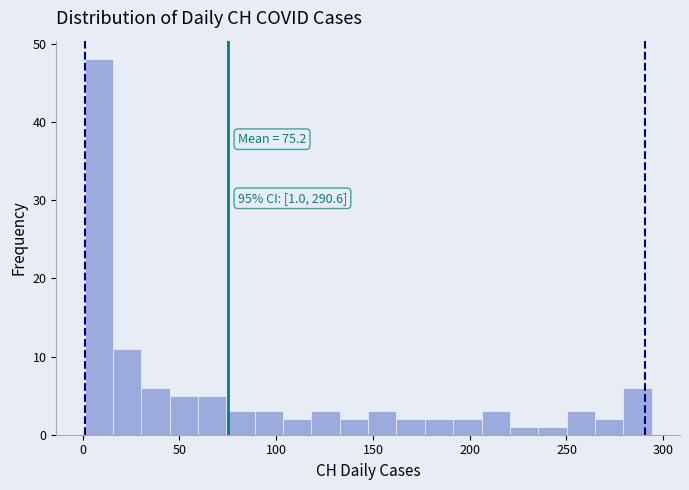

Around what value on the x-axis is the tallest bar? Give the approximate position of its centre, as read against the axis.

10